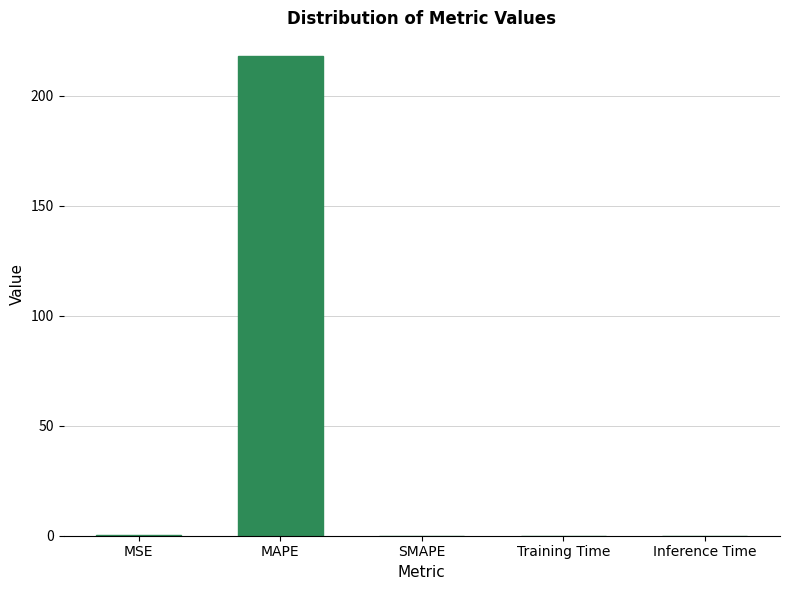

What is the greatest value displayed?

218.0